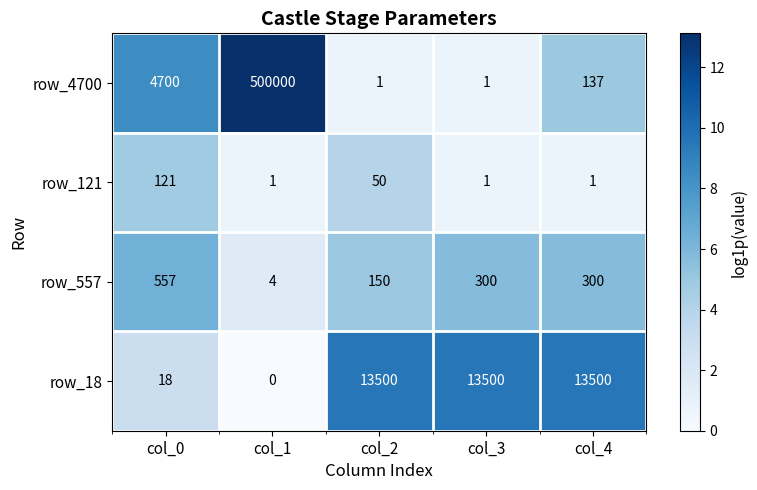

At which category does the chart reach its peak across all series?

col_1